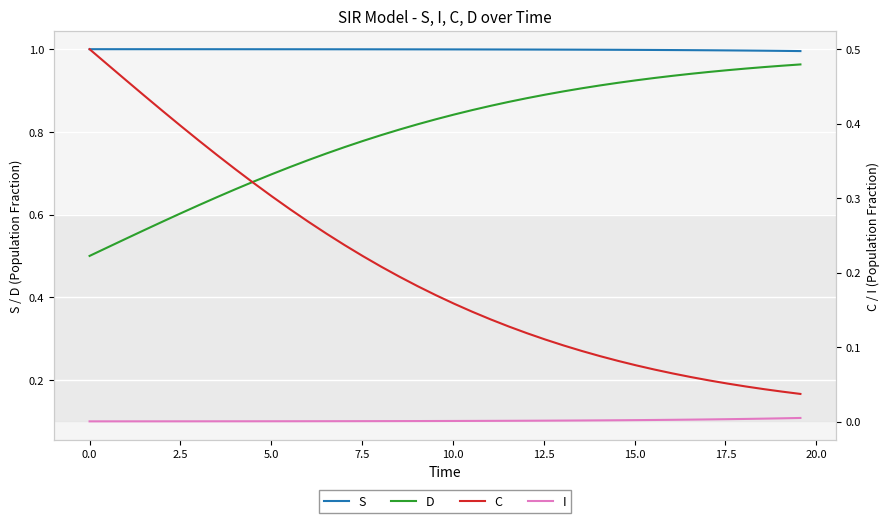

Which series has the widest spread of values?

D